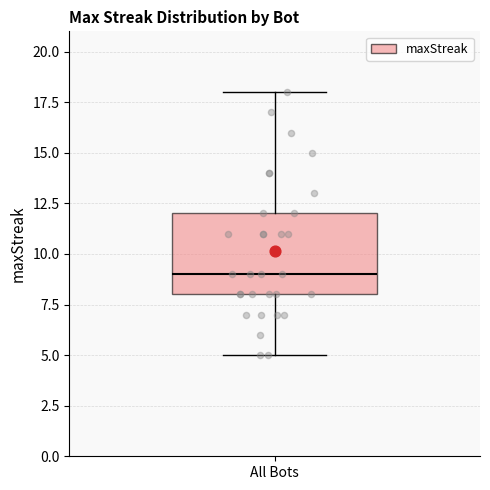

Where does the upper whisker of the box for All Bots end on the y-axis? The values are not printed on the chart, so give them approximately, as read against the axis.

18